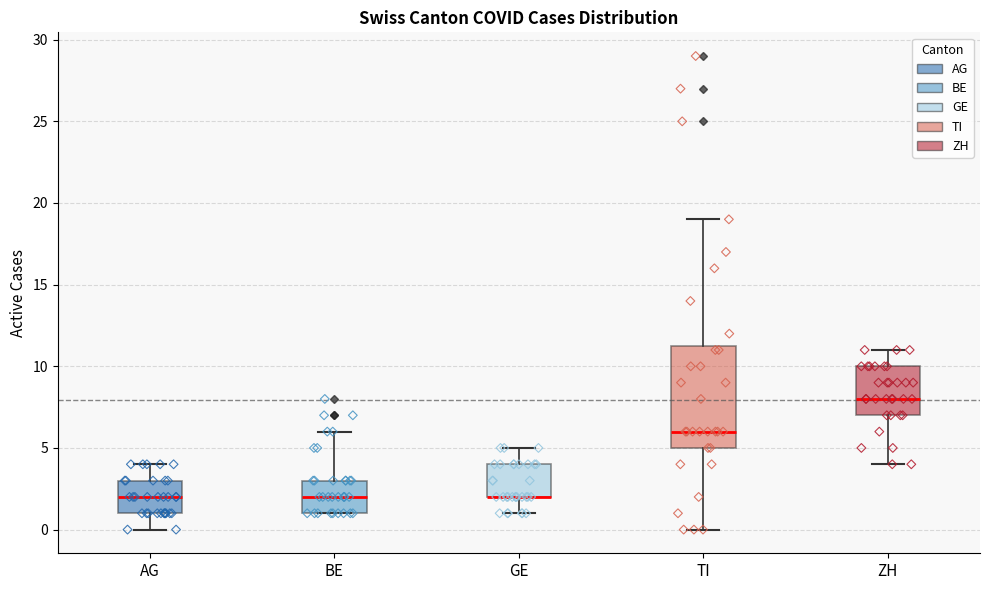

Reading left to right, transcribe this box plot: for each box, give where its median line is, the range the box spans, and where its two whiskers end, as read against the y-axis. The values are not printed on the chart, so give them approximately, as read against the axis.

AG: median 2.0, box 1.0 to 3.0, whiskers 0.0 to 4.0
BE: median 2.0, box 1.0 to 3.0, whiskers 1.0 to 6.0
GE: median 2.0 (drawn on the box's lower edge), box 2.0 to 4.0, whiskers 1.0 to 5.0
TI: median 6.0, box 5.0 to 11.5, whiskers 0.0 to 19.0
ZH: median 8.0, box 7.0 to 10.0, whiskers 4.0 to 11.0